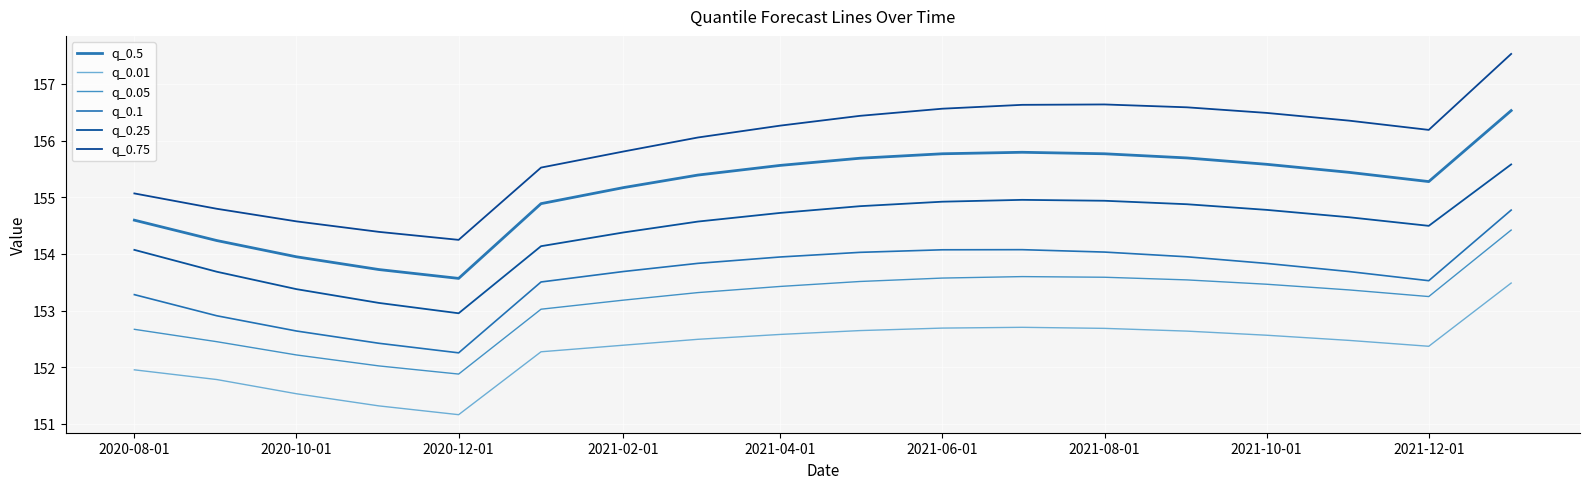

What is the greatest value displayed?

157.5